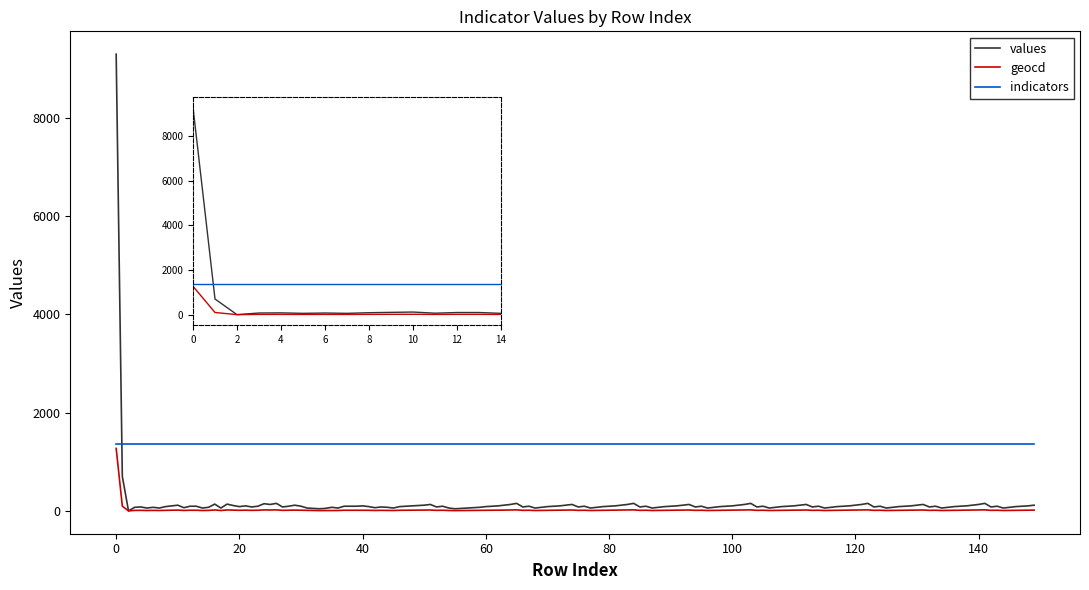

What are all the series names shown in the legend?

values, geocd, indicators